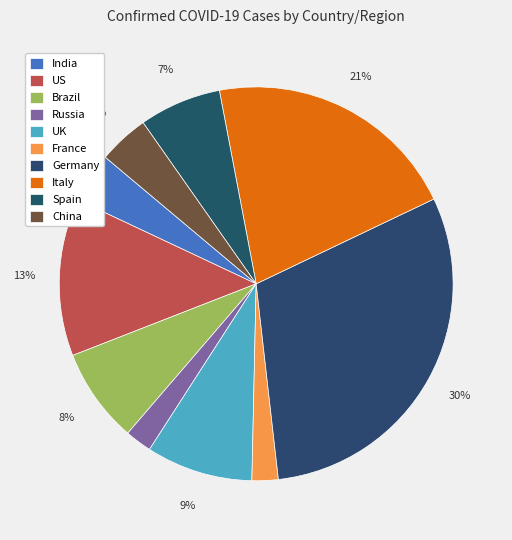

To the nearest percent, what is the difference between the largest and smallest slice percentages?

28%